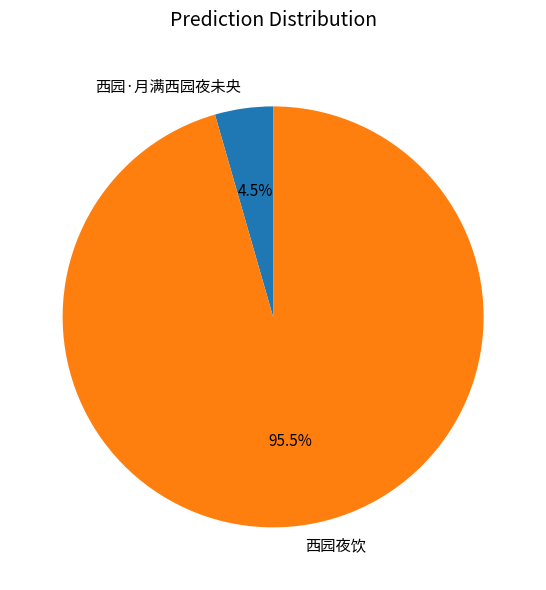

To the nearest percent, what is the average slice percentage?

50%